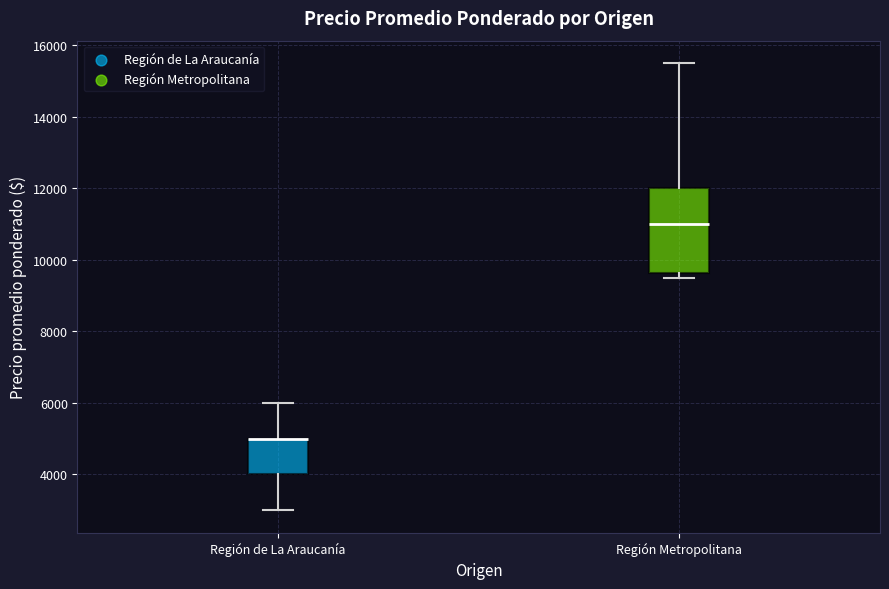

Comparing the boxes themselves (not the whiskers), which one is the tallest?

Región Metropolitana